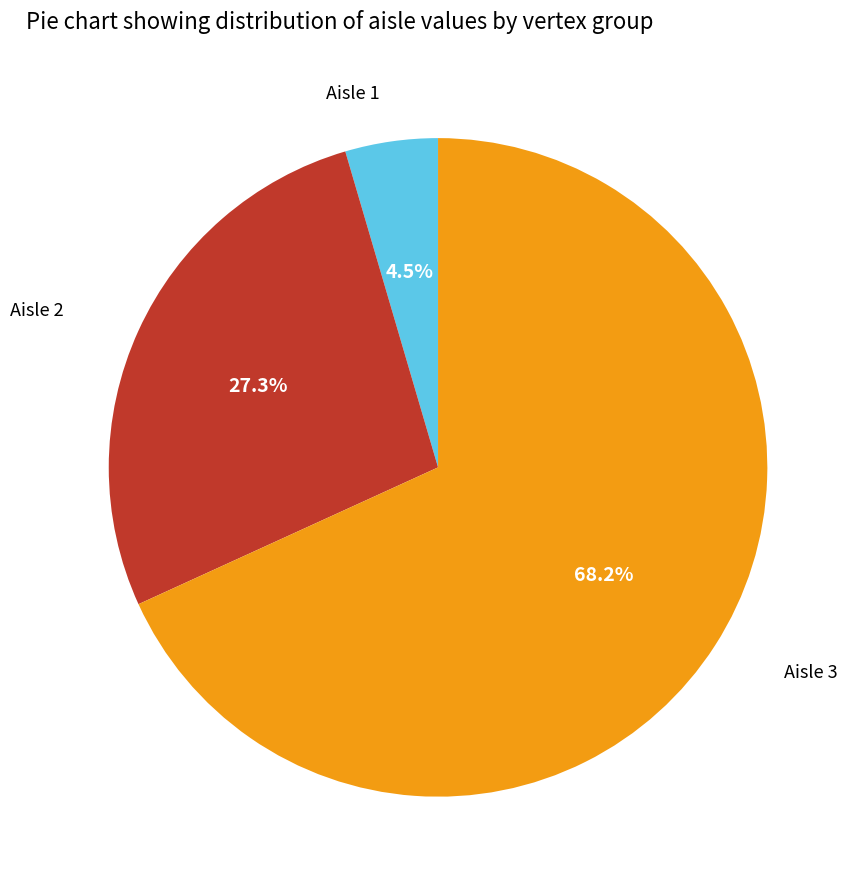

What percentage is NOT represented by Aisle 3?

31.8%